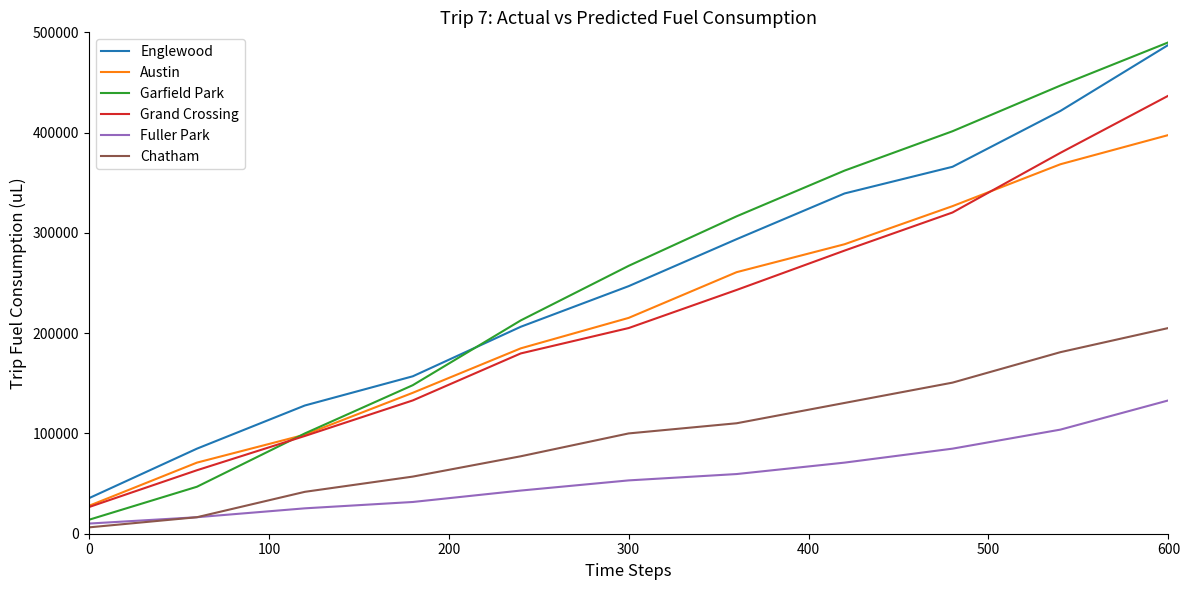

Does the chart have visible grid lines?

No